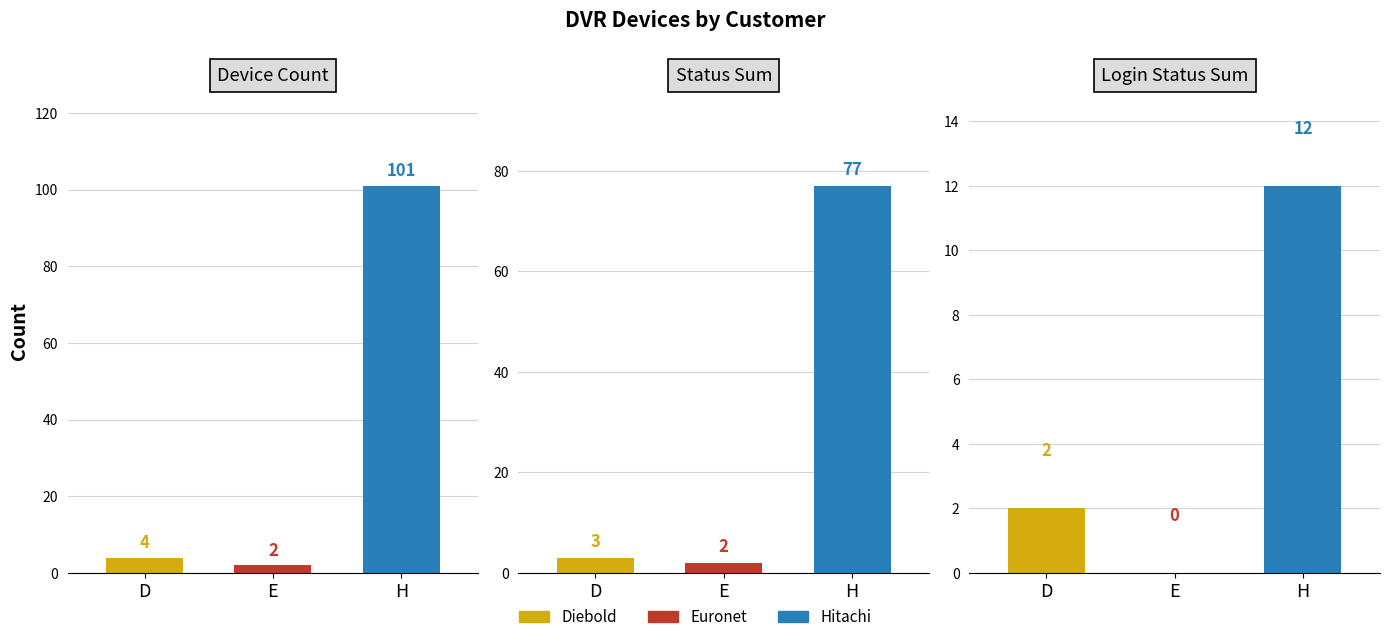

At which label does login_status_sum reach its peak?

Hitachi